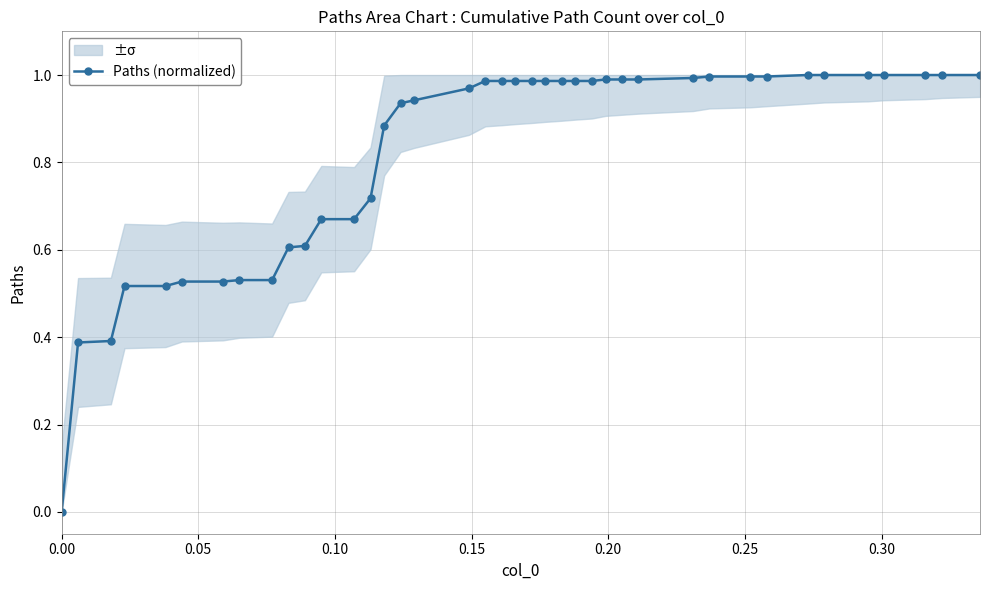

What is the greatest value displayed?

1.0